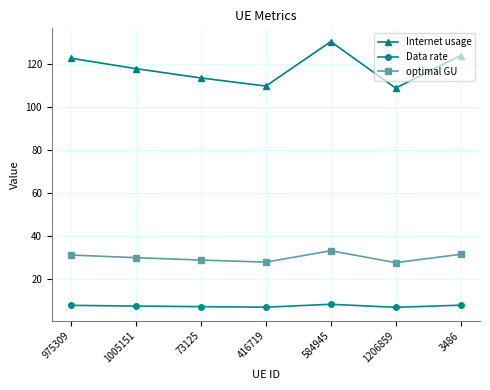

The value of optimal GU at 3486 is 31.7. True or false?

True